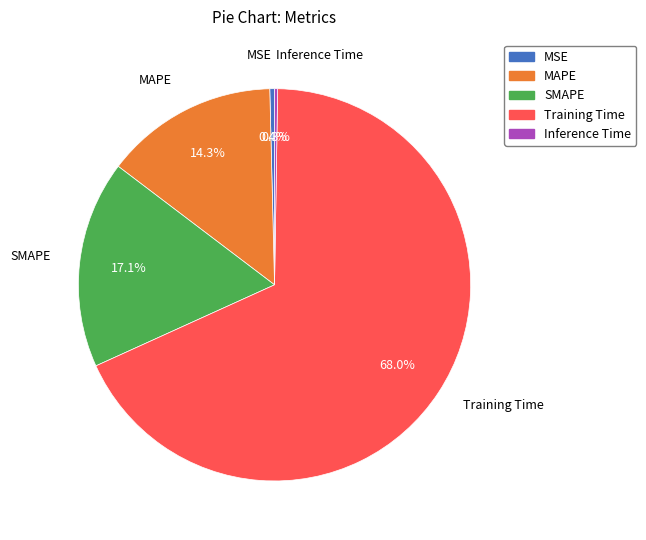

Is there a majority slice in this chart?

Yes